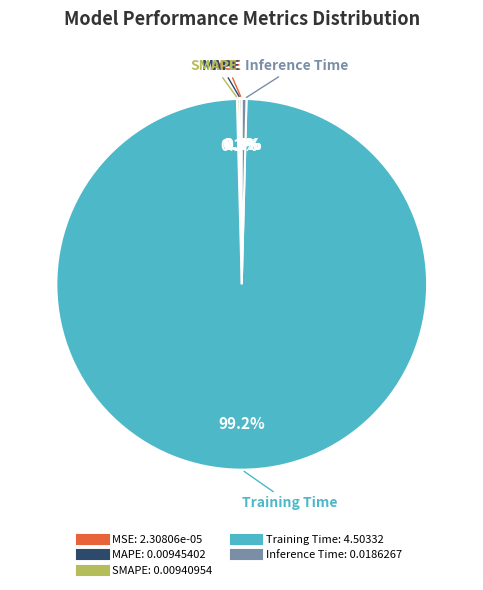

Is there a majority slice in this chart?

Yes